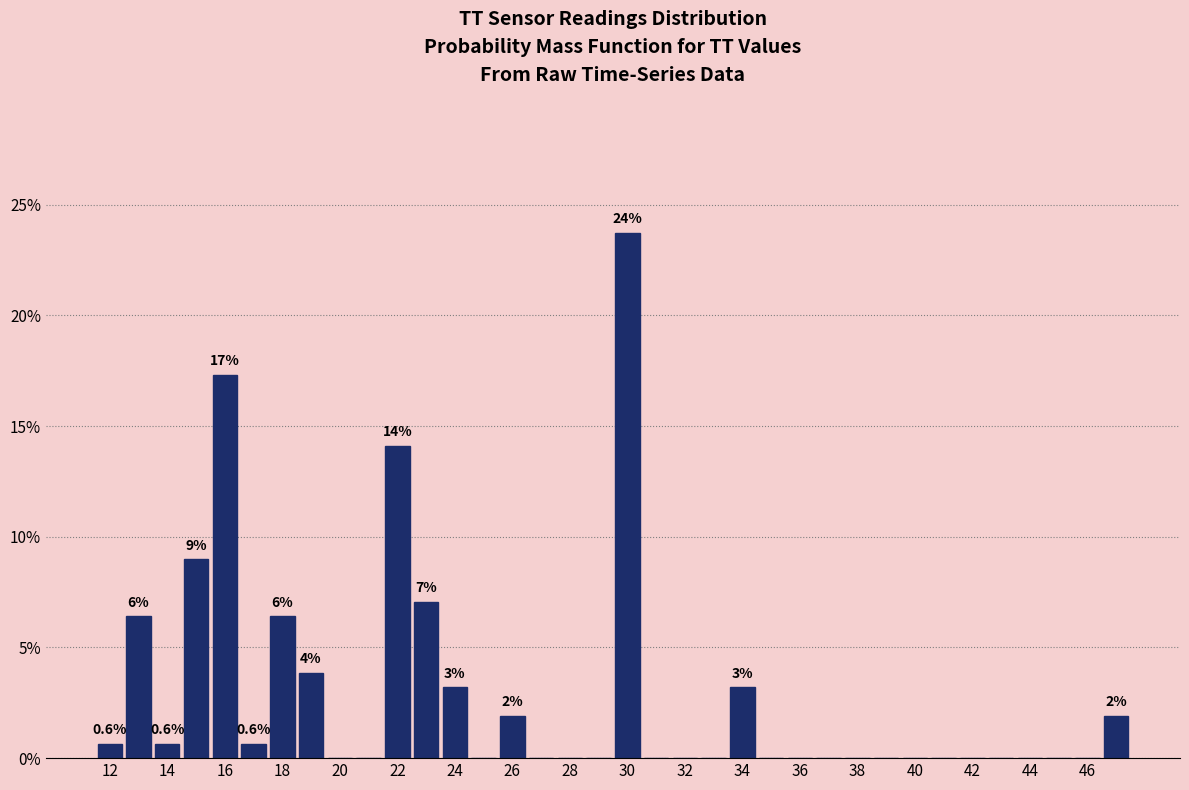

Over which range of the x-axis is the bar tallest?

29.5 to 30.5